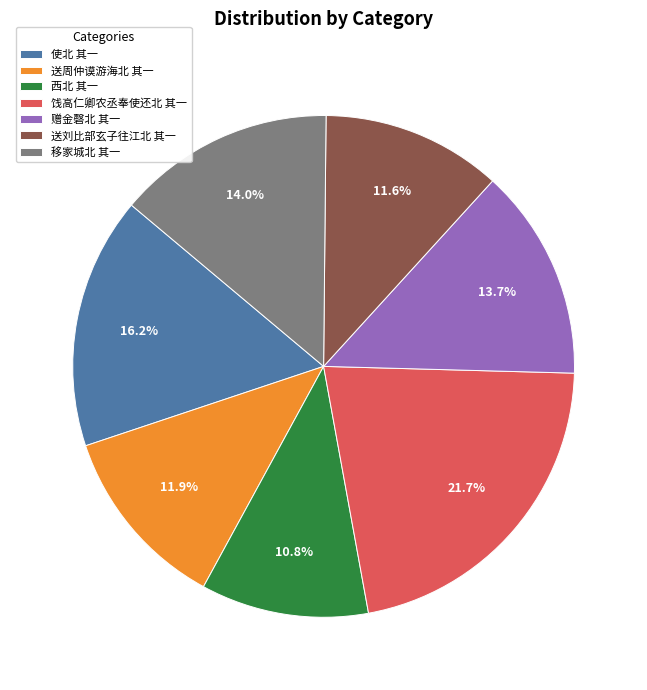

What percentage is the 饯高仁卿农丞奉使还北 其一 slice, to the nearest percent?

22%